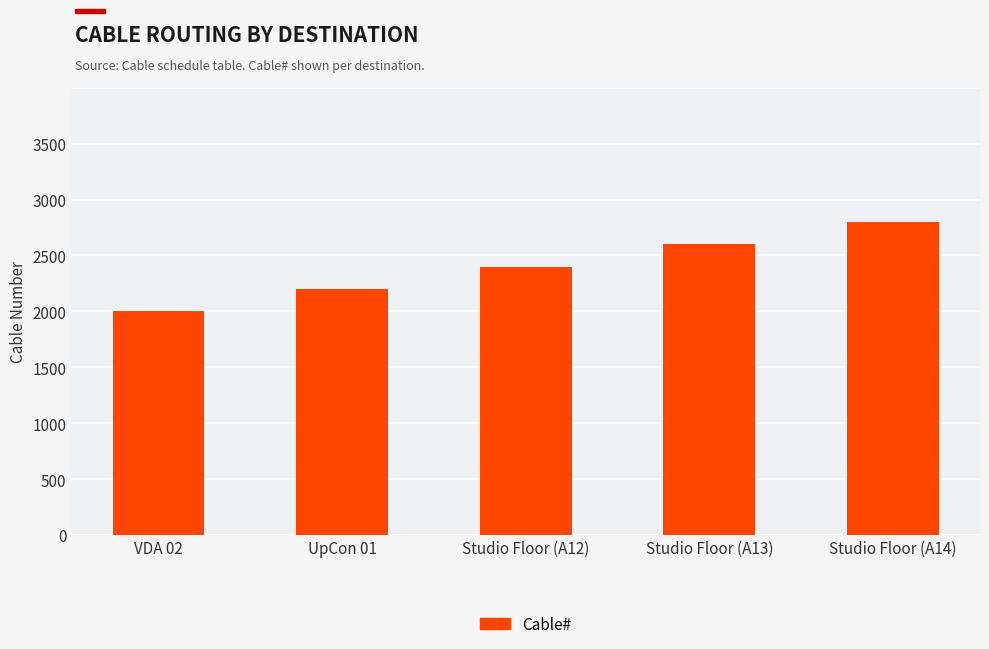

Does the chart contain any negative values?

No